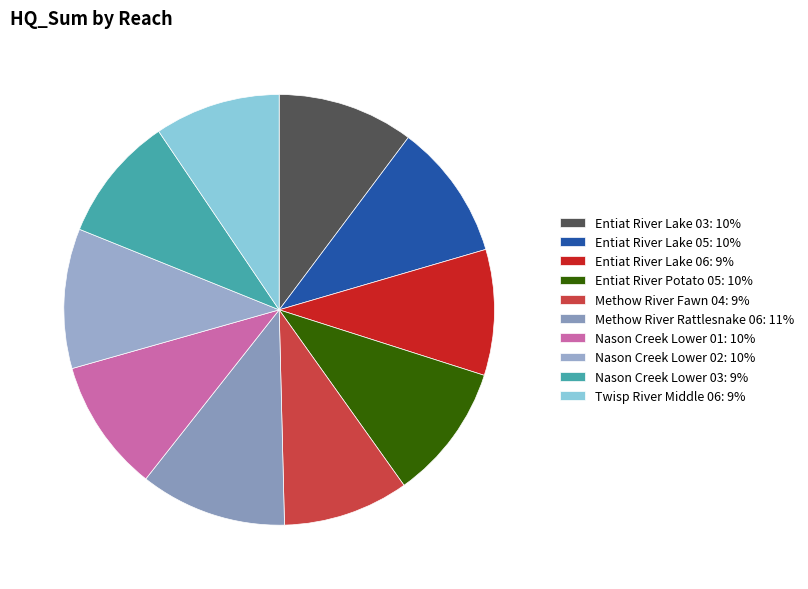

Rank the categories by value from highest to lowest.

Methow River Rattlesnake 06, Nason Creek Lower 02, Entiat River Lake 03, Entiat River Lake 05, Entiat River Potato 05, Nason Creek Lower 01, Entiat River Lake 06, Methow River Fawn 04, Nason Creek Lower 03, Twisp River Middle 06